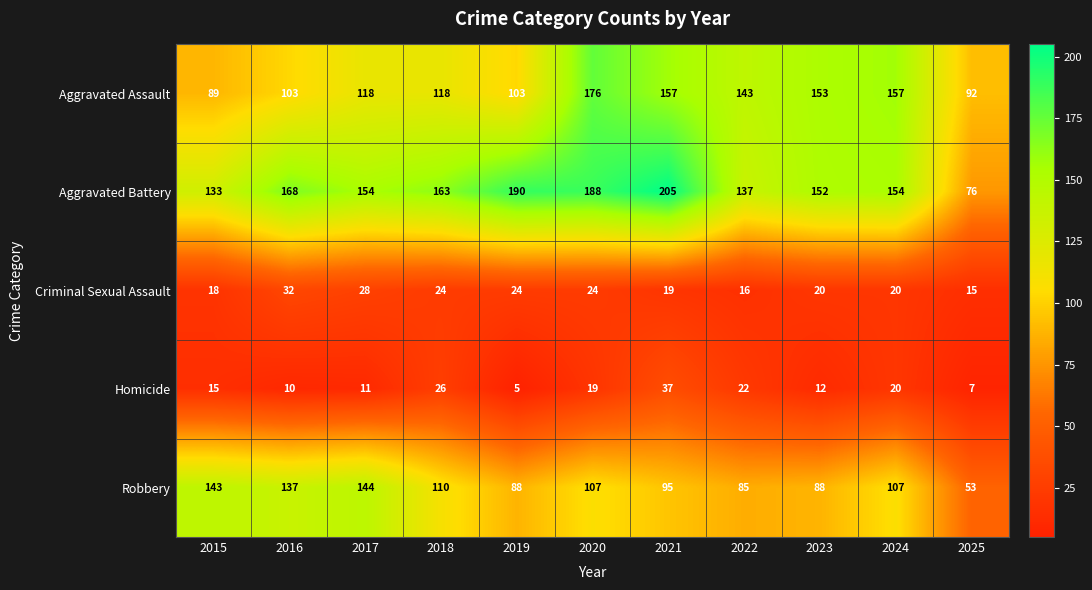

Which series has the widest spread of values?

Aggravated Battery